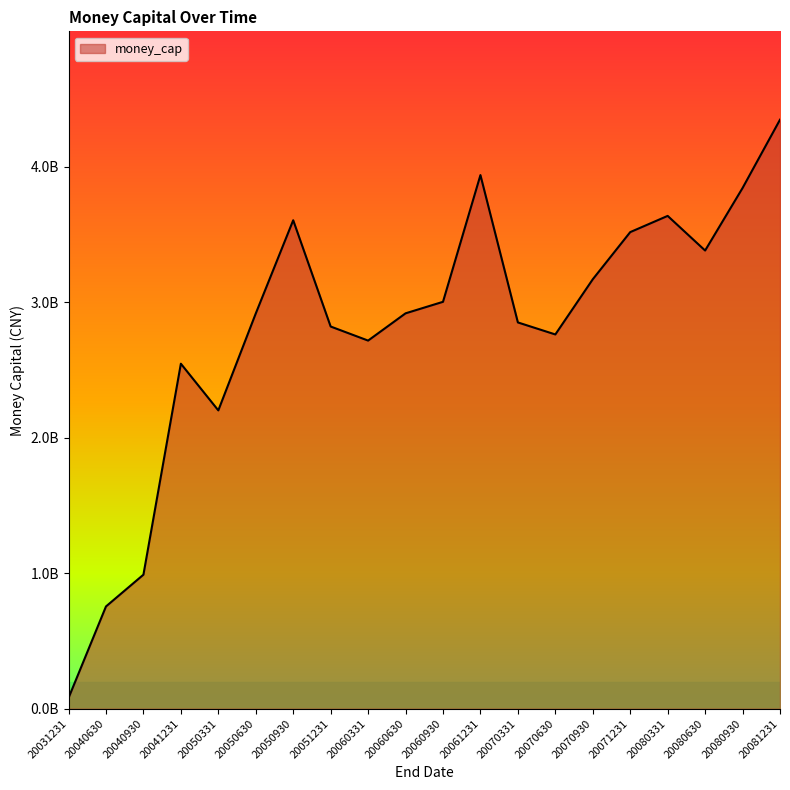

Does the chart have visible grid lines?

No